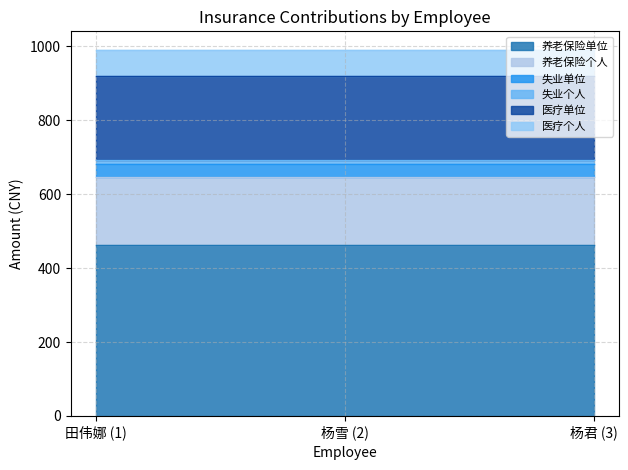

List the labels in order of 医疗个人 value, largest first.

田伟娜 (1), 杨雪 (2), 杨君 (3)